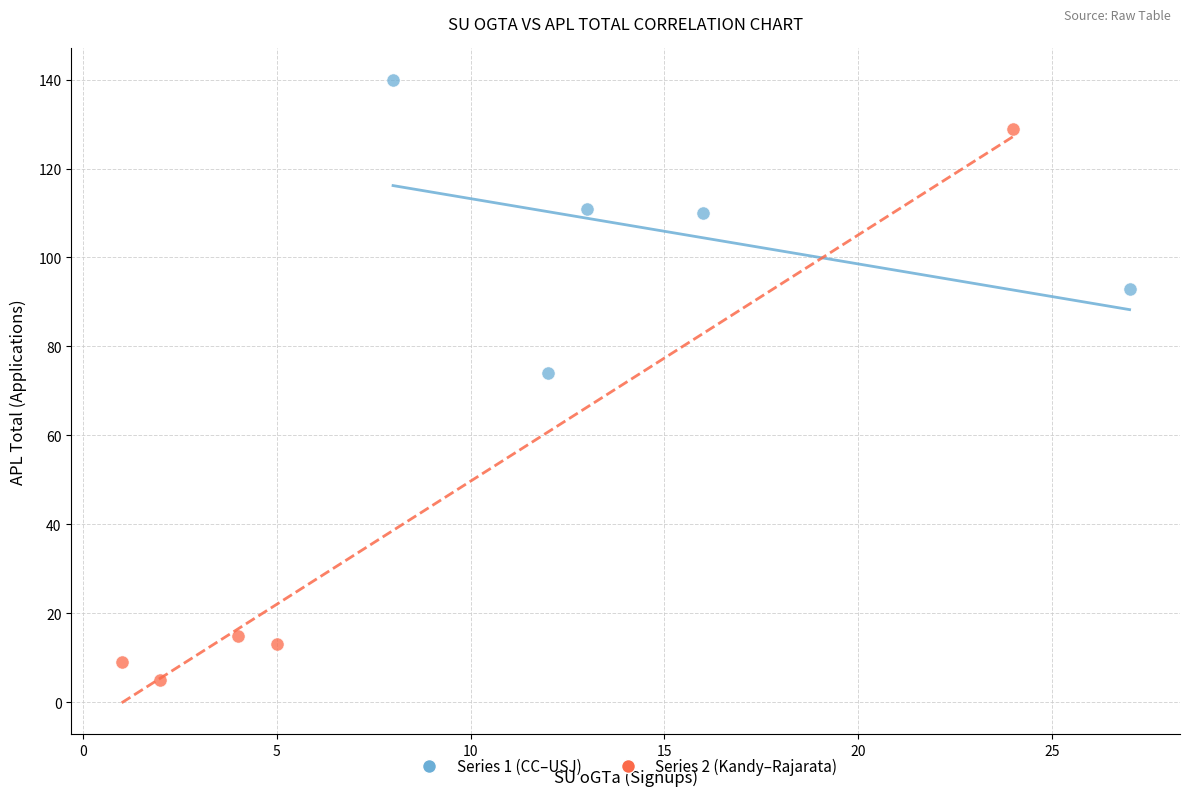

Which series reaches the minimum Y coordinate?

Series 2 (Kandy–Rajarata)